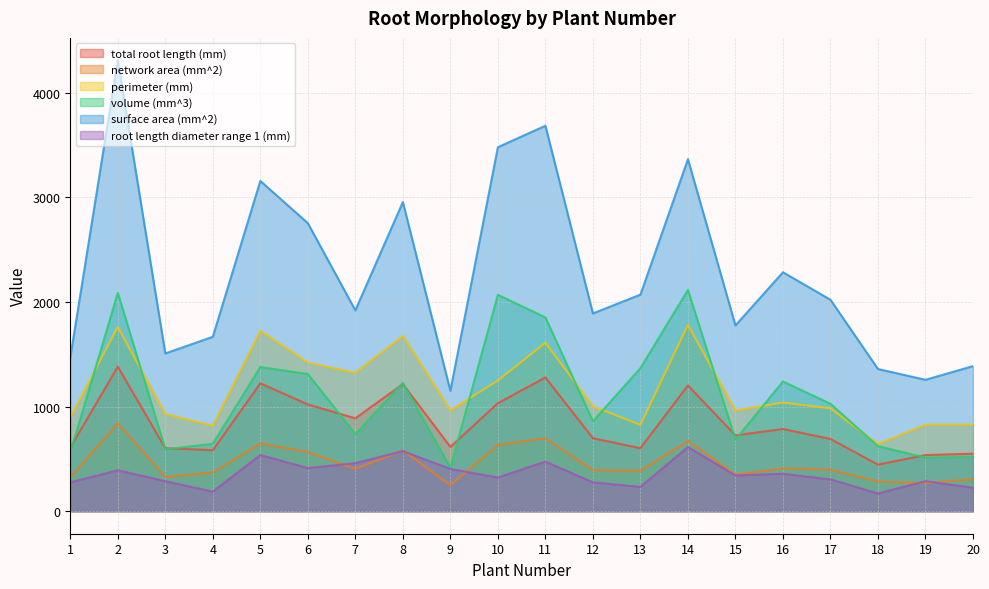

What is the difference between the maximum and minimum values in the root length diameter range 1 (mm) series?

444.2